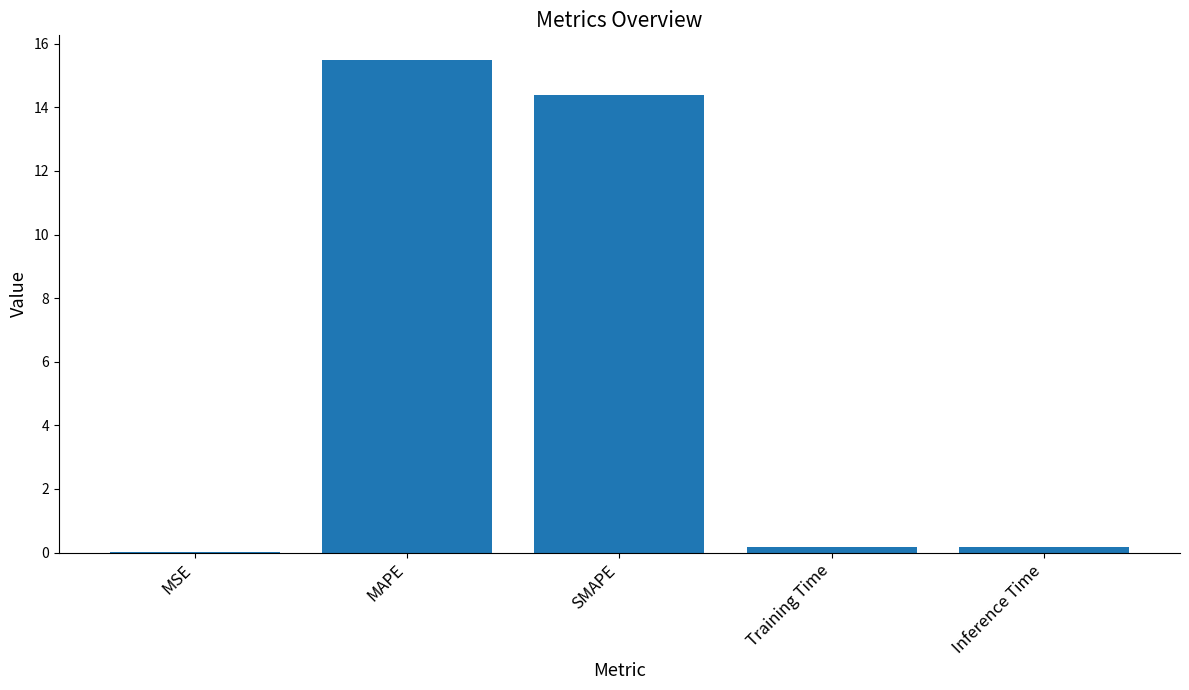

Which label corresponds to the largest value in the chart?

MAPE